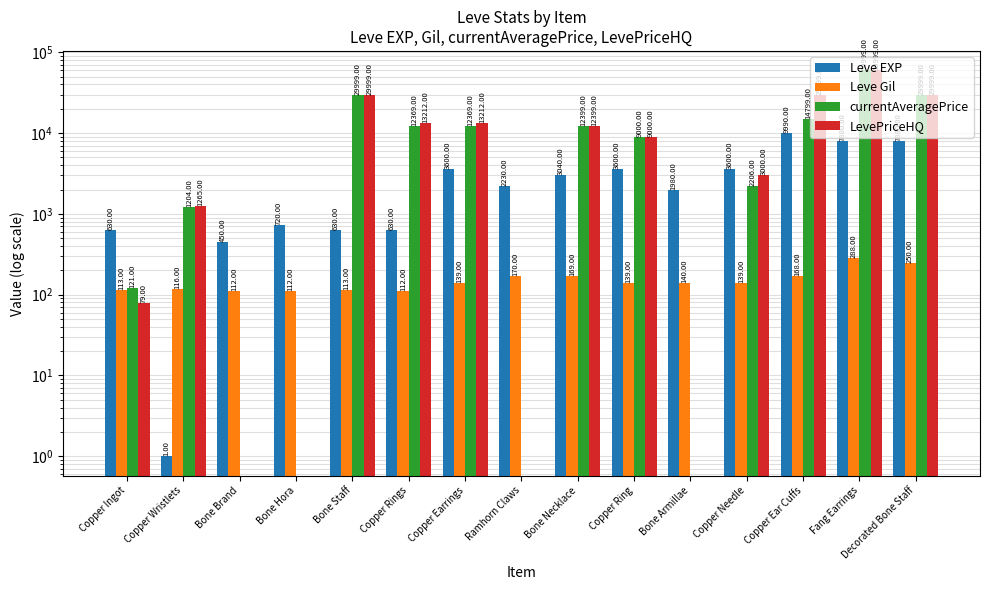

What is the label of the 5th bar from the left?

Bone Staff